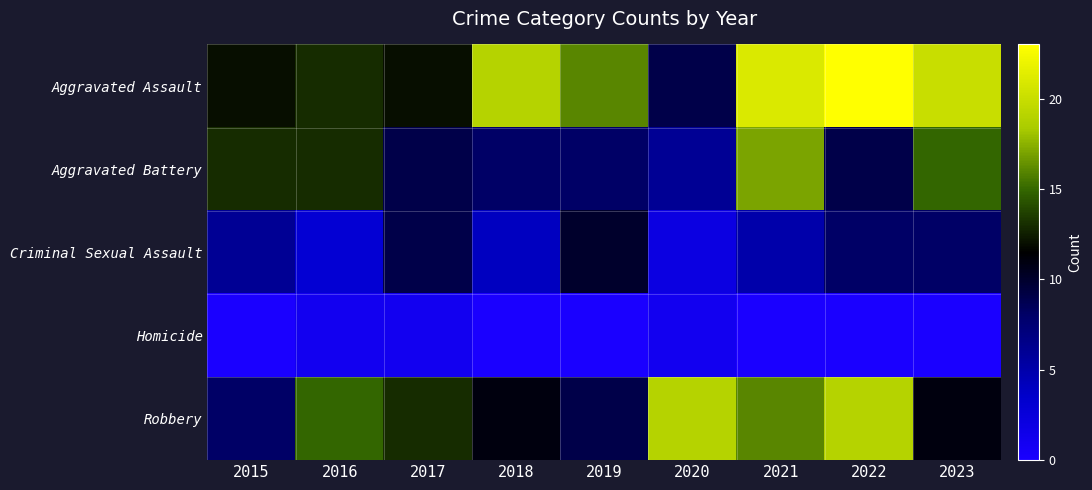

Count the number of categories in the chart.

9